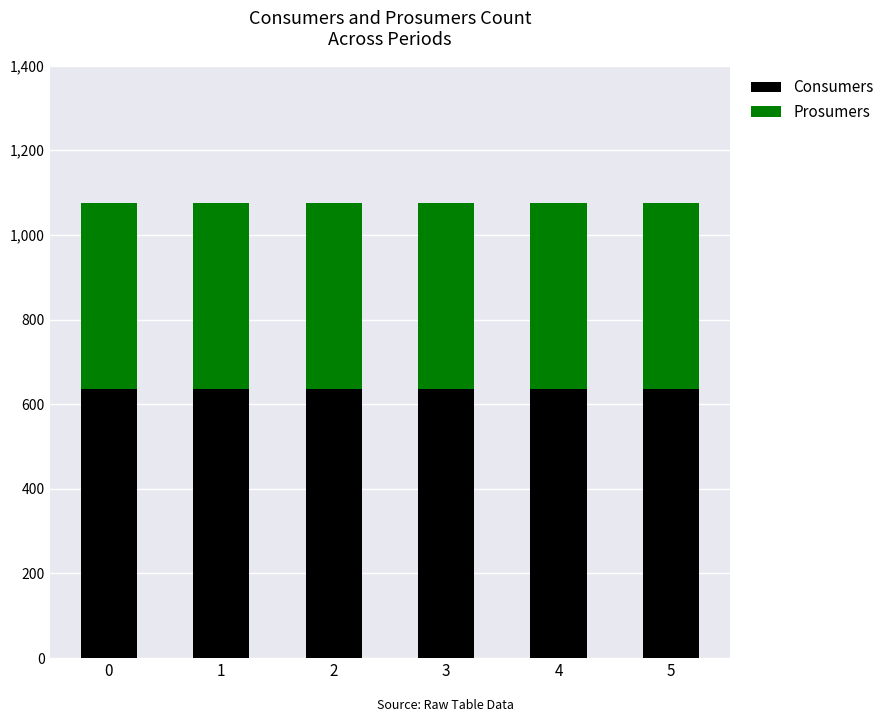

What is the minimum value for Consumers?

635